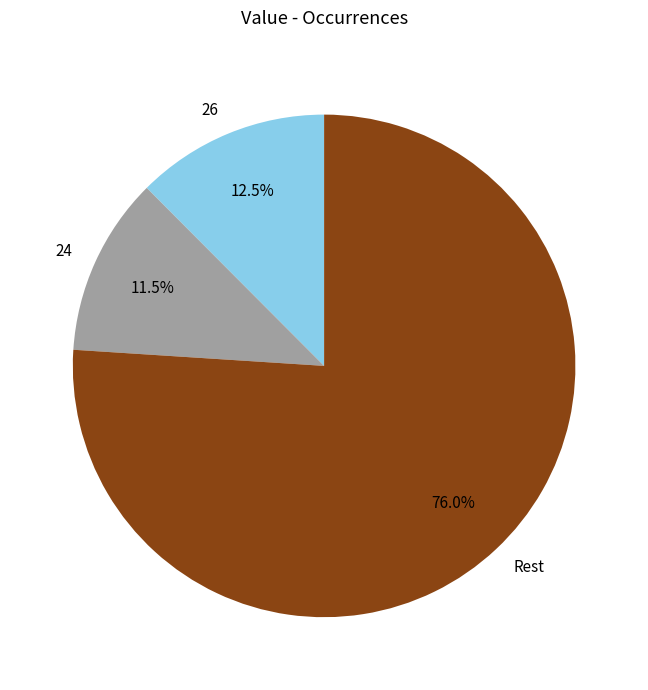

Which has a higher value, 26 or Rest?

Rest